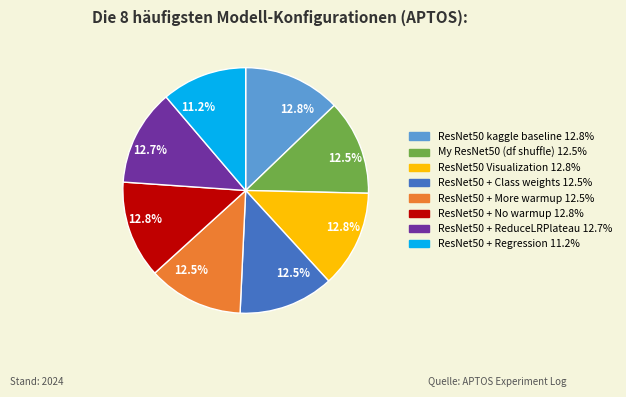

To the nearest percent, what is the combined percentage of ResNet50 + Regression and My ResNet50 (df shuffle)?

24%